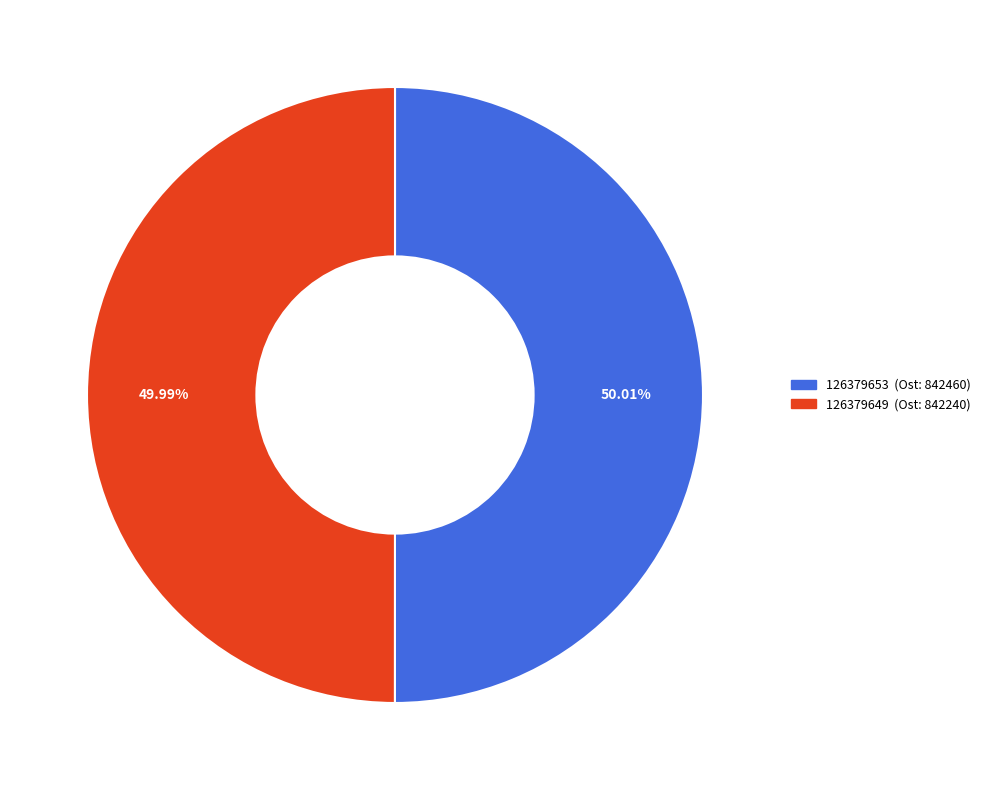

To the nearest percent, what is the average slice percentage?

50%